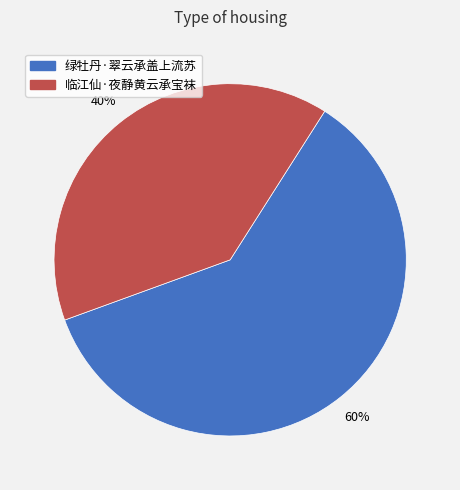

Which category accounts for the majority?

绿牡丹·翠云承盖上流苏